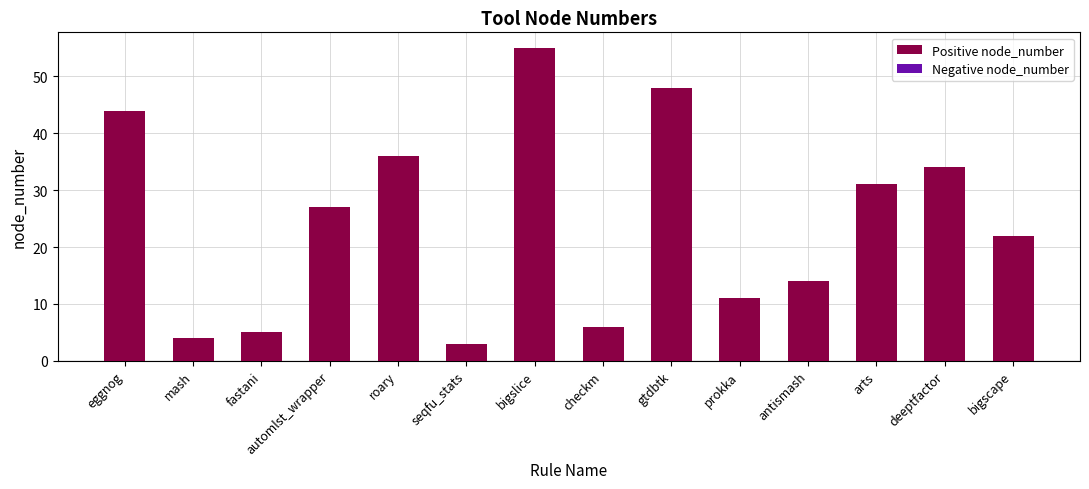

Rank the categories by value from lowest to highest.

seqfu_stats, mash, fastani, checkm, prokka, antismash, bigscape, automlst_wrapper, arts, deeptfactor, roary, eggnog, gtdbtk, bigslice